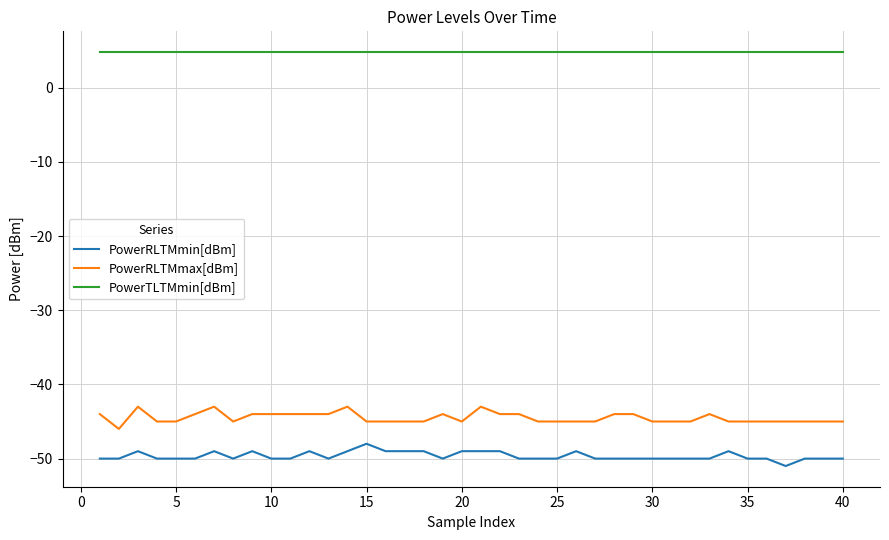

Which series has the largest total across all categories?

PowerTLTMmin[dBm]